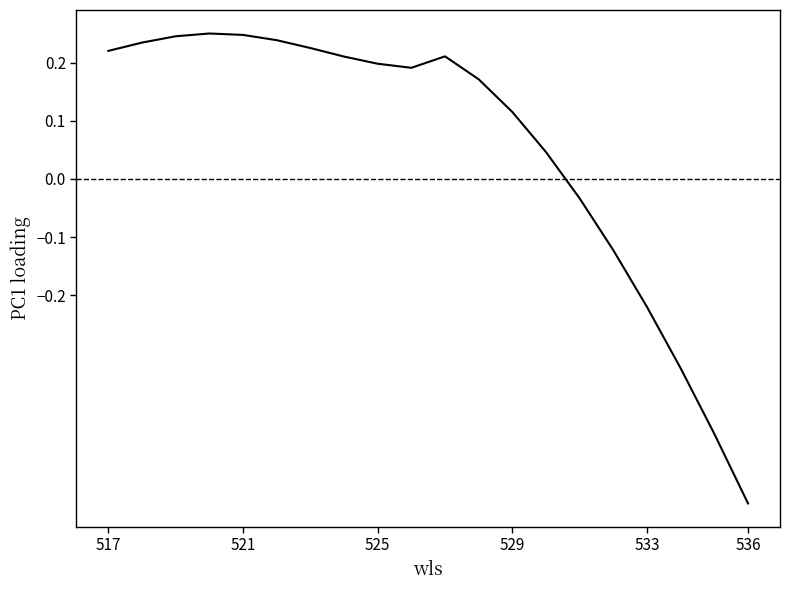

What is the maximum value shown in the chart?

0.2